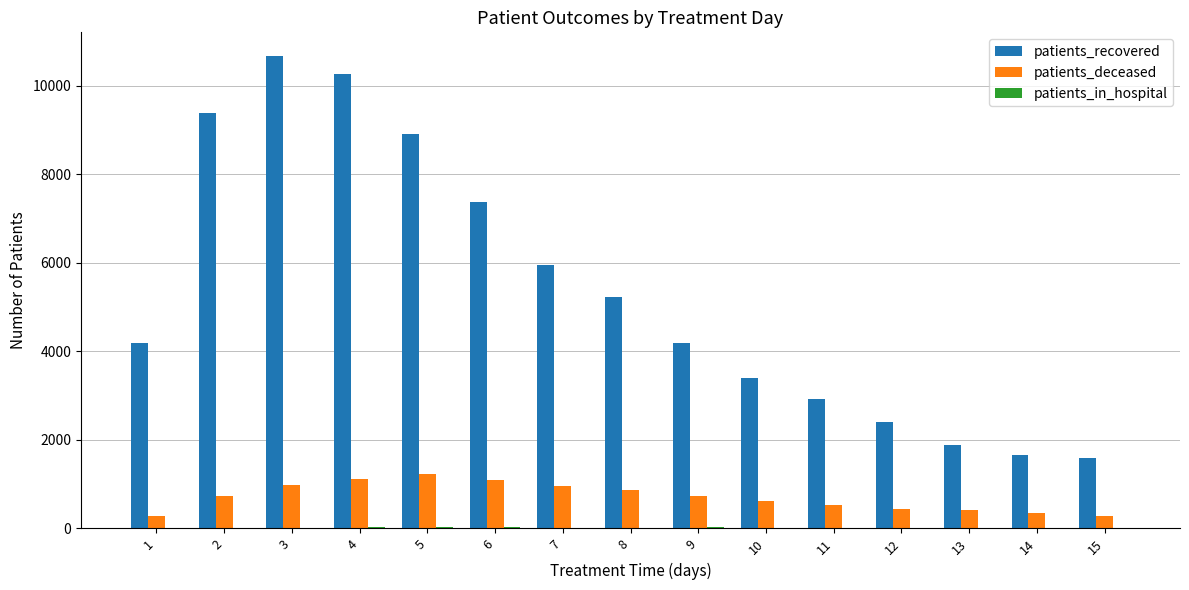

Between 3 and 5, which series saw the biggest shift?

patients_recovered